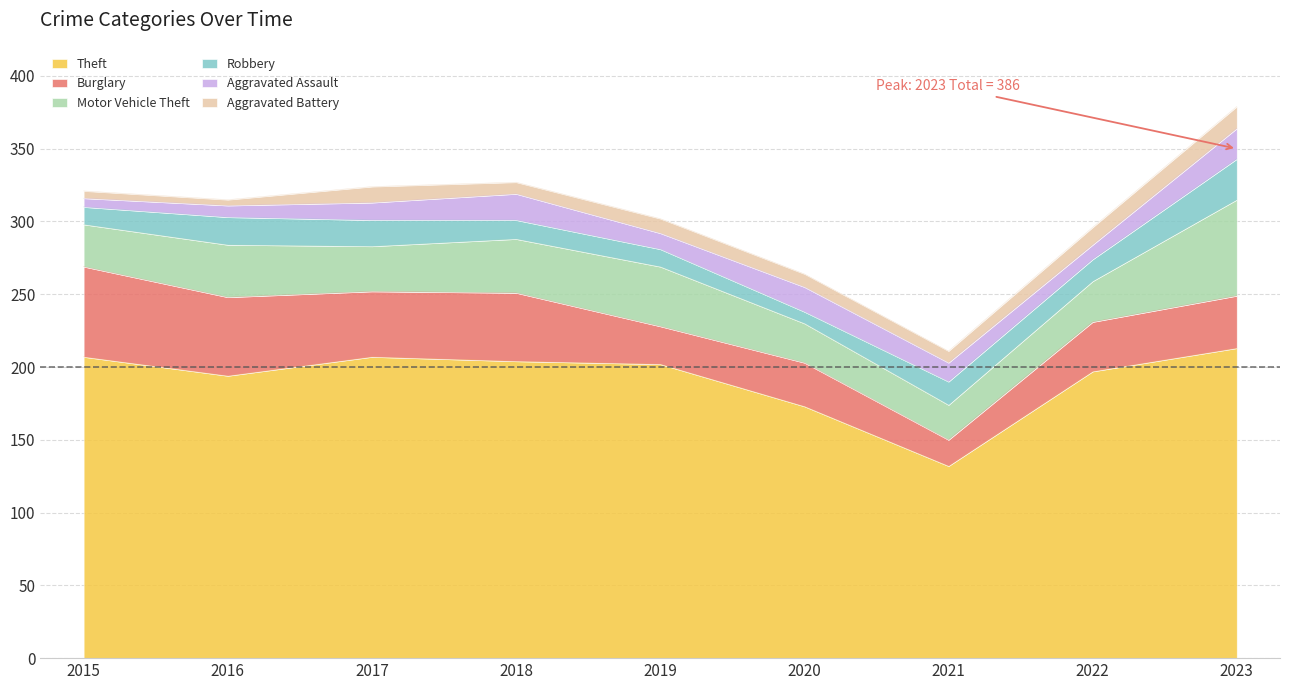

Is it true that Motor Vehicle Theft equals 31 at 2017?

True